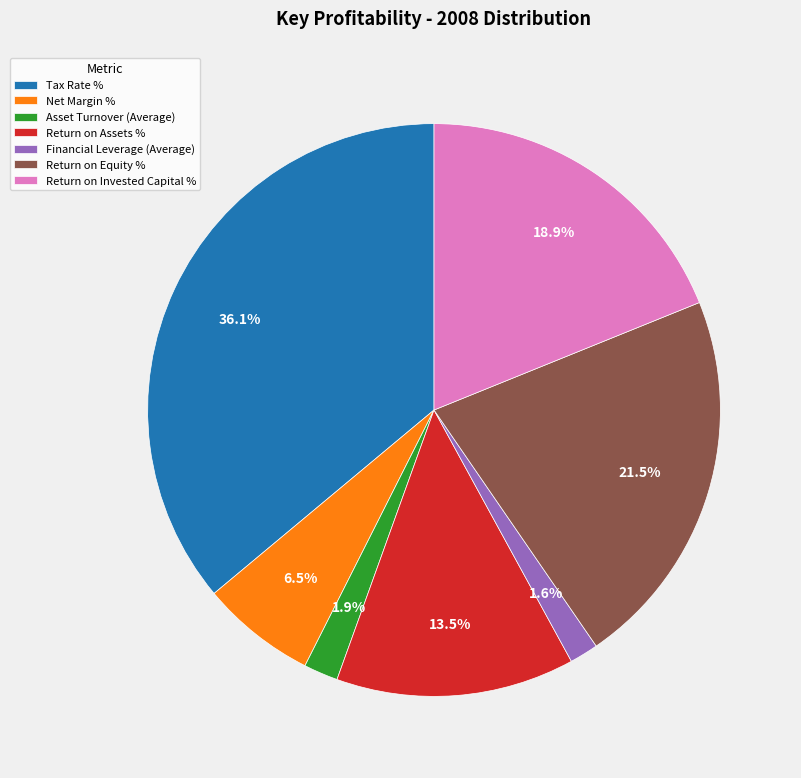

To the nearest percent, what portion does Return on Invested Capital % represent?

19%